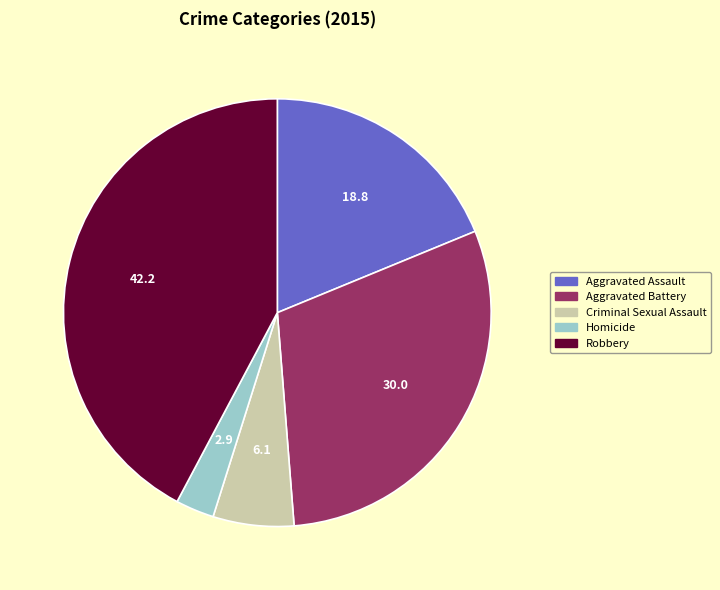

What is the smallest slice in the pie chart?

Homicide